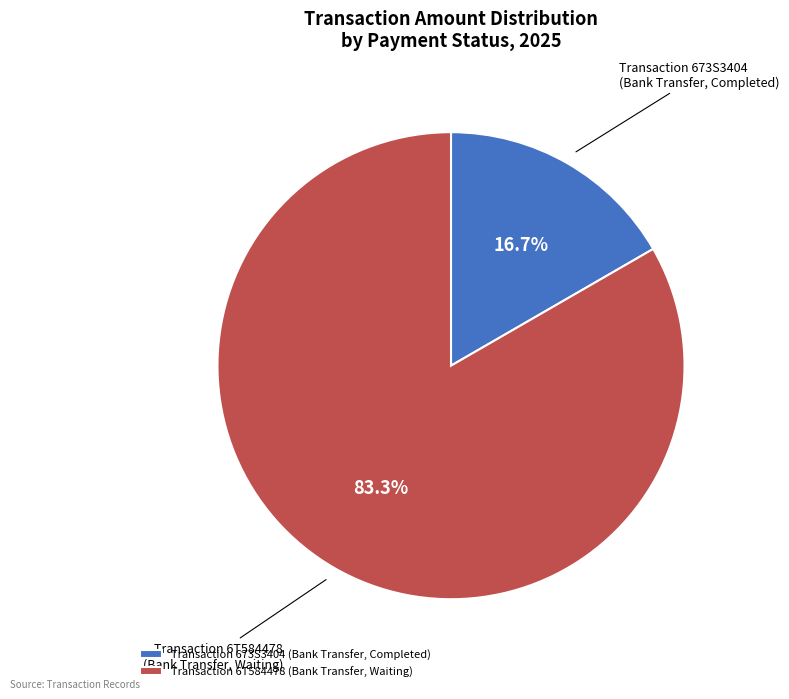

Which category has the smallest portion of the pie?

Transaction 673S3404 (Bank Transfer, Completed)